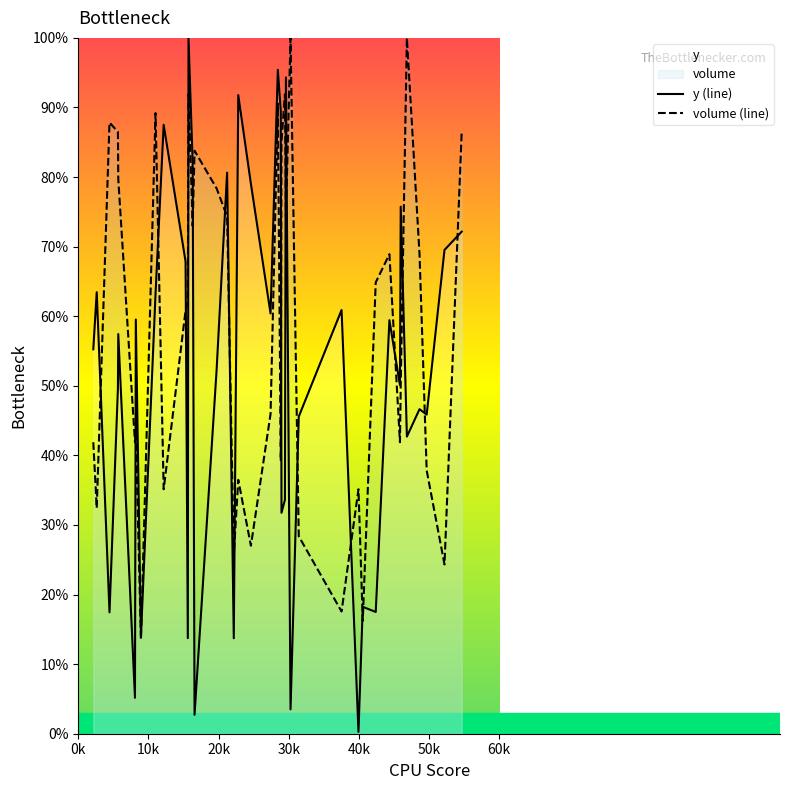

Which series has the largest range (max minus min)?

y (line)